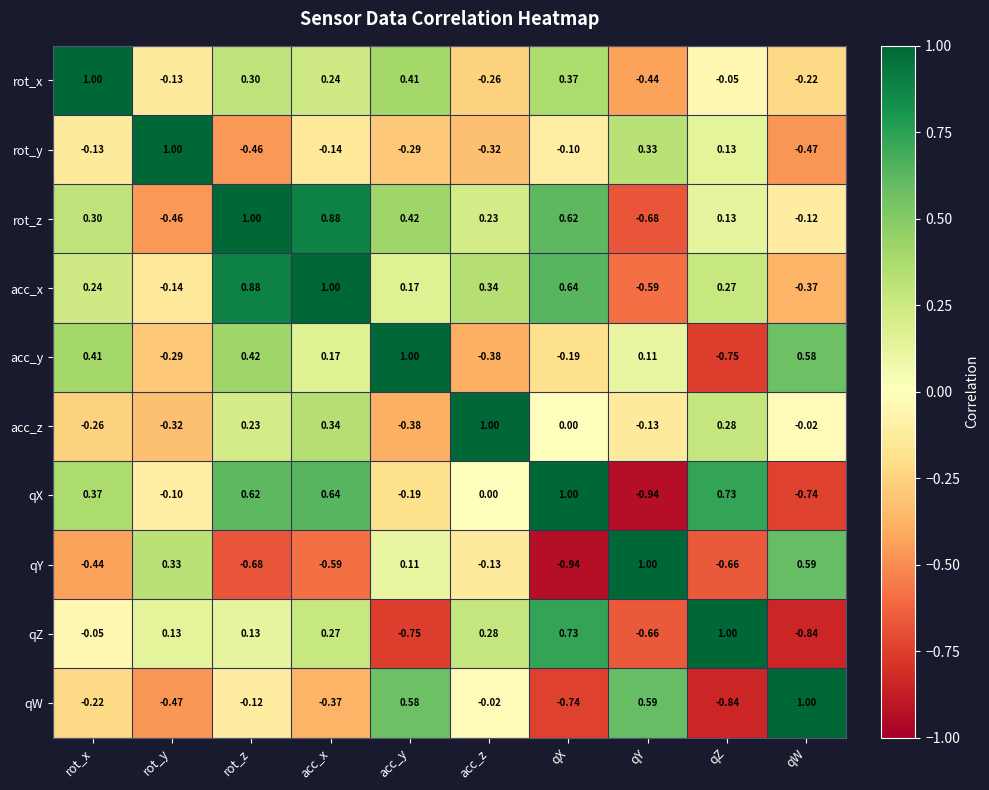

At which label does acc_y reach its peak?

acc_y